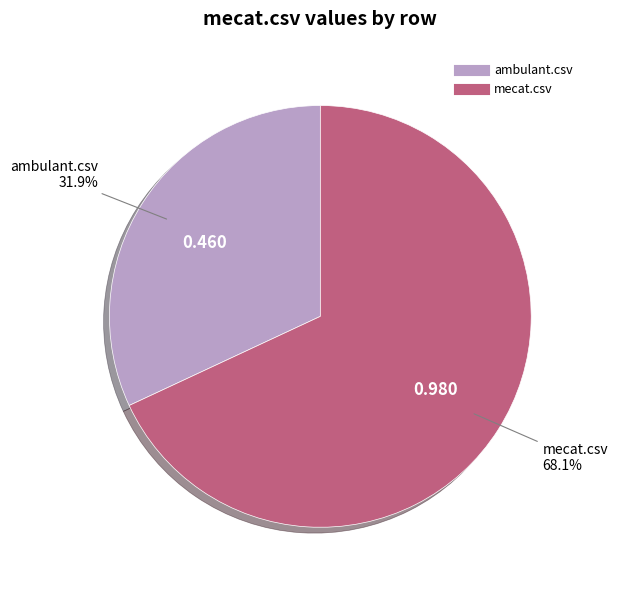

To the nearest percent, what is the difference between the largest and smallest slice percentages?

36%